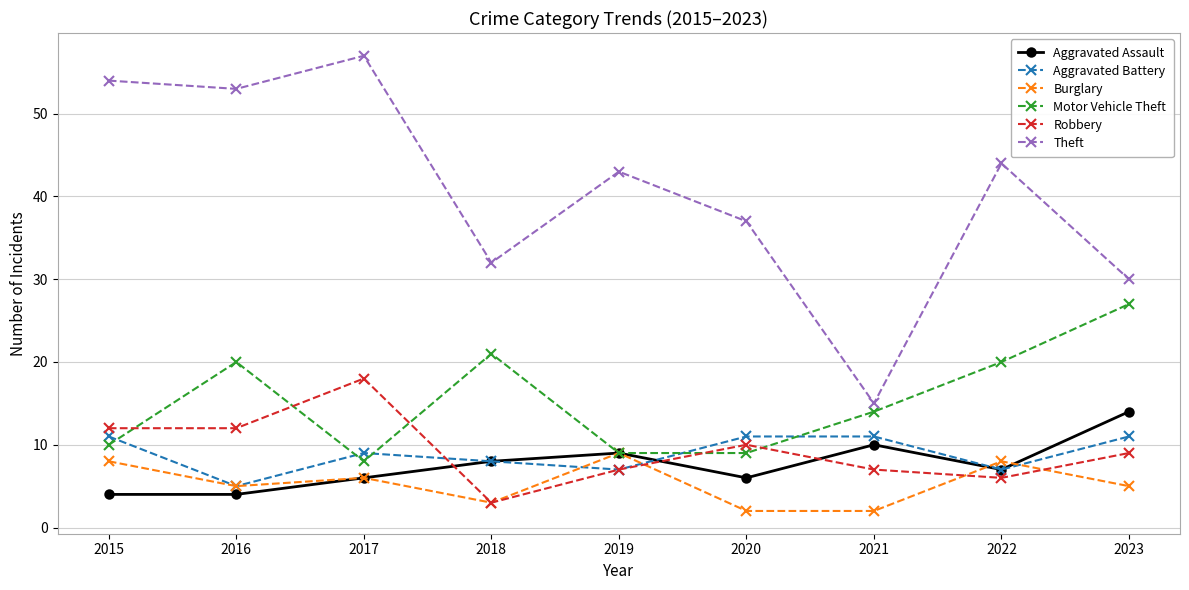

True or false: Robbery and Theft intersect in this chart.

False